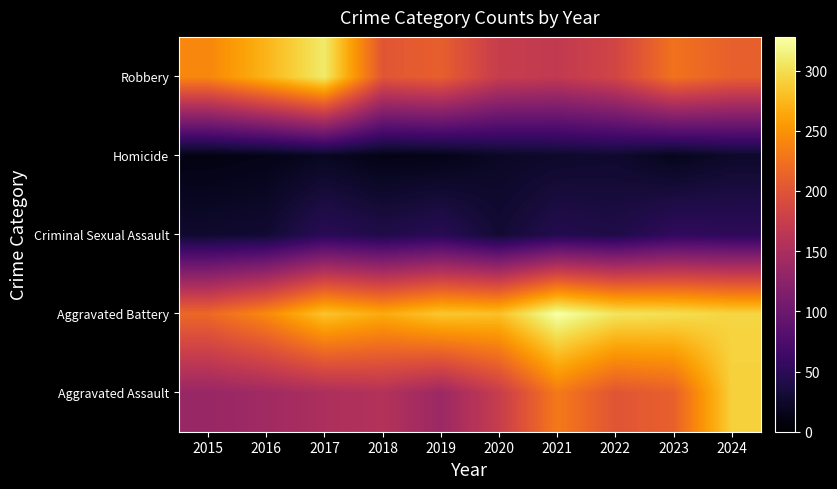

What is the total value across all series at 2018?

679